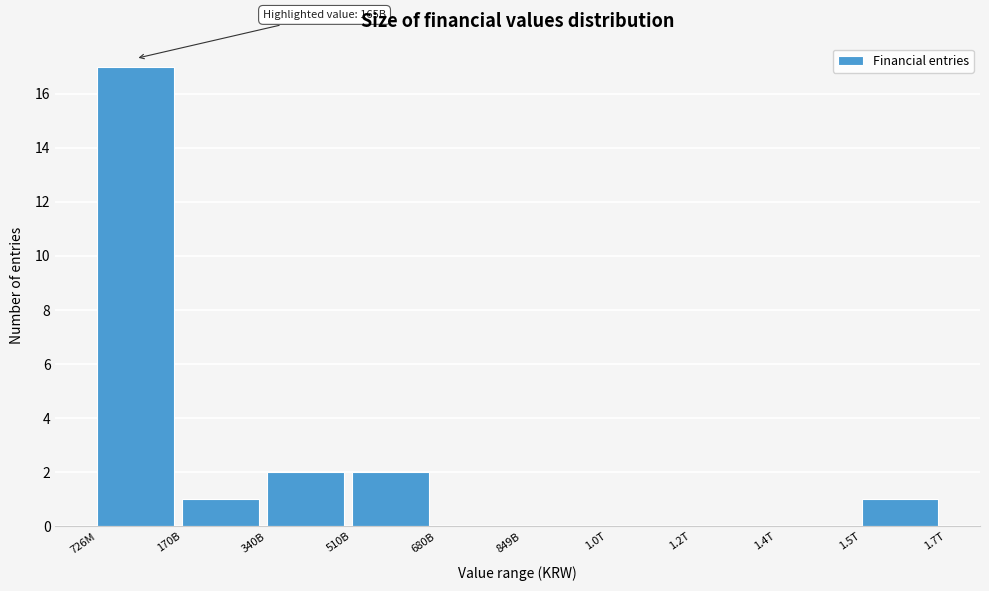

Reading right to left, extract all data points from this chart.

1.5T=1	1.4T=0	1.2T=0	1.0T=0	849B=0	680B=0	510B=2	340B=2	170B=1	726M=17